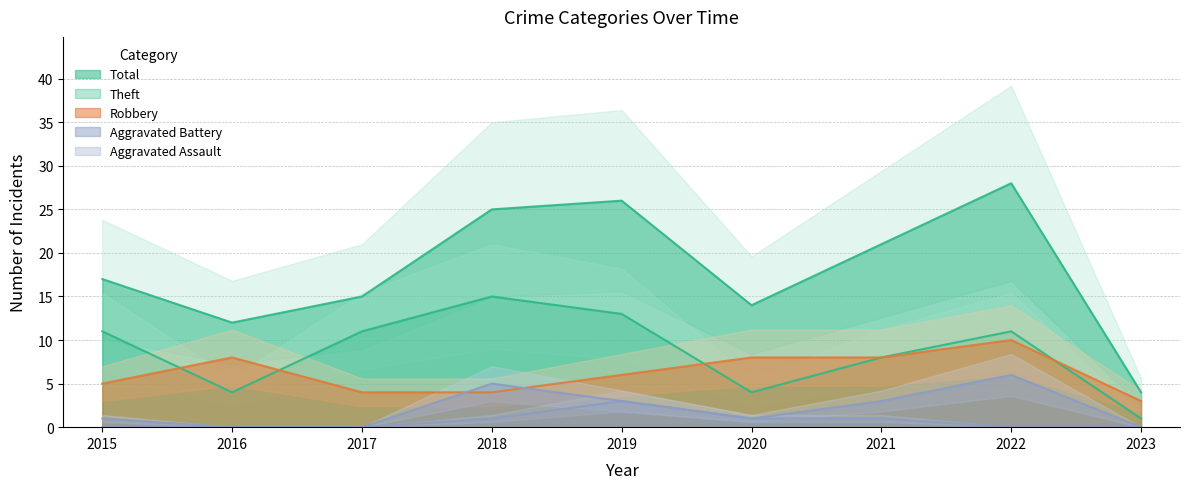

What are all the series names shown in the legend?

Robbery, Theft, Aggravated Battery, Aggravated Assault, Total